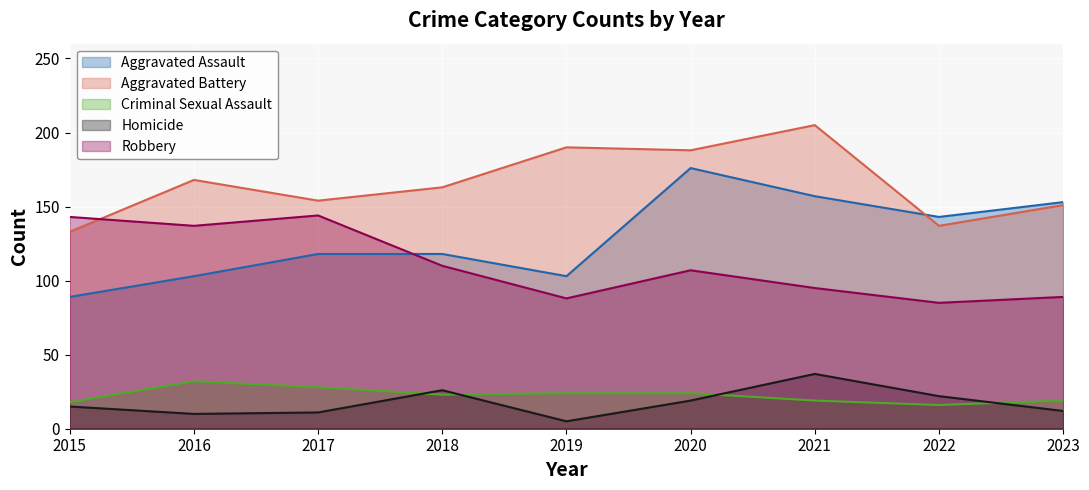

At which label does Aggravated Assault reach its minimum?

2015